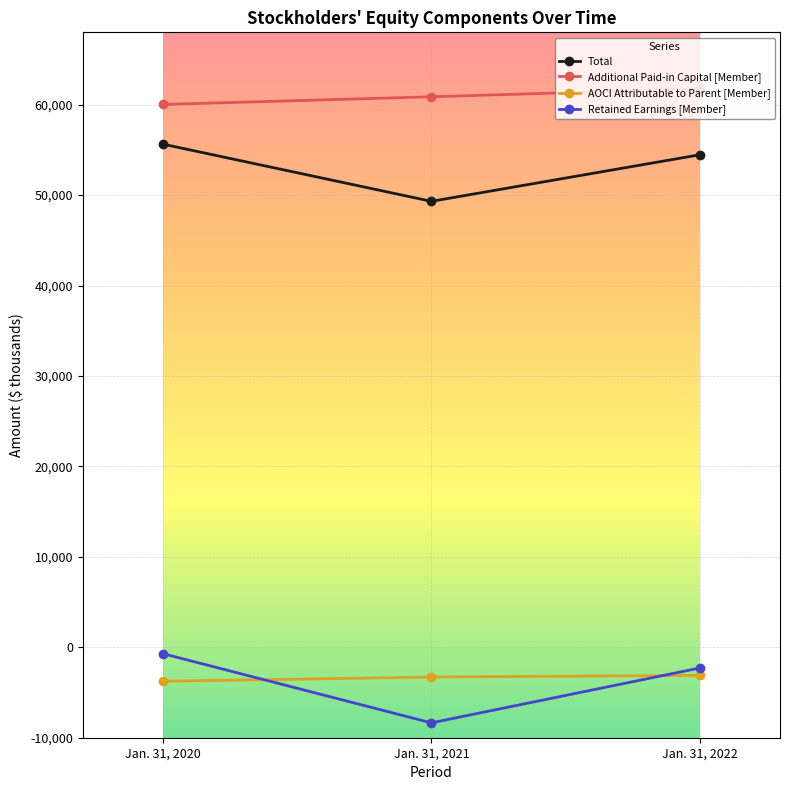

Which label corresponds to the smallest value in the chart?

Jan. 31, 2021